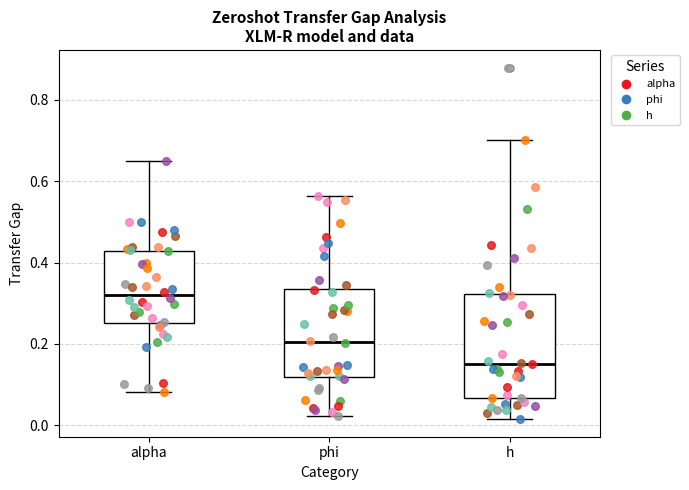

Where is the upper edge of the box for h on the y-axis? The values are not printed on the chart, so give them approximately, as read against the axis.

0.32